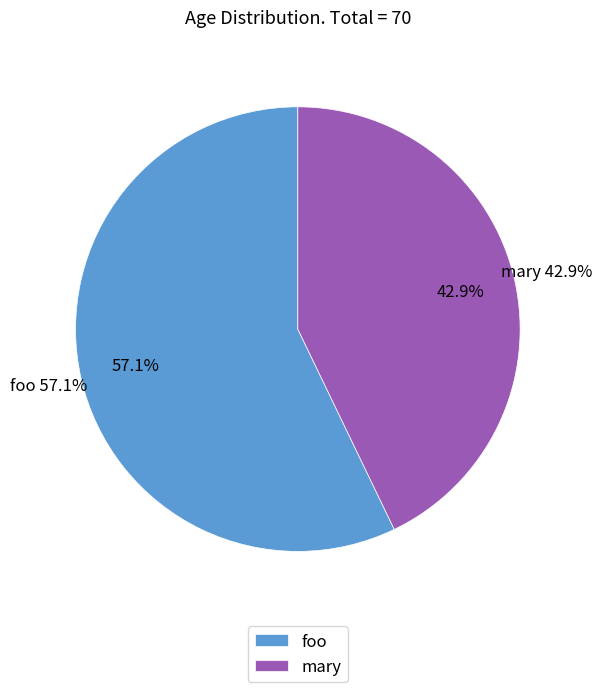

To the nearest percent, what is the difference between the largest and smallest slice percentages?

14%